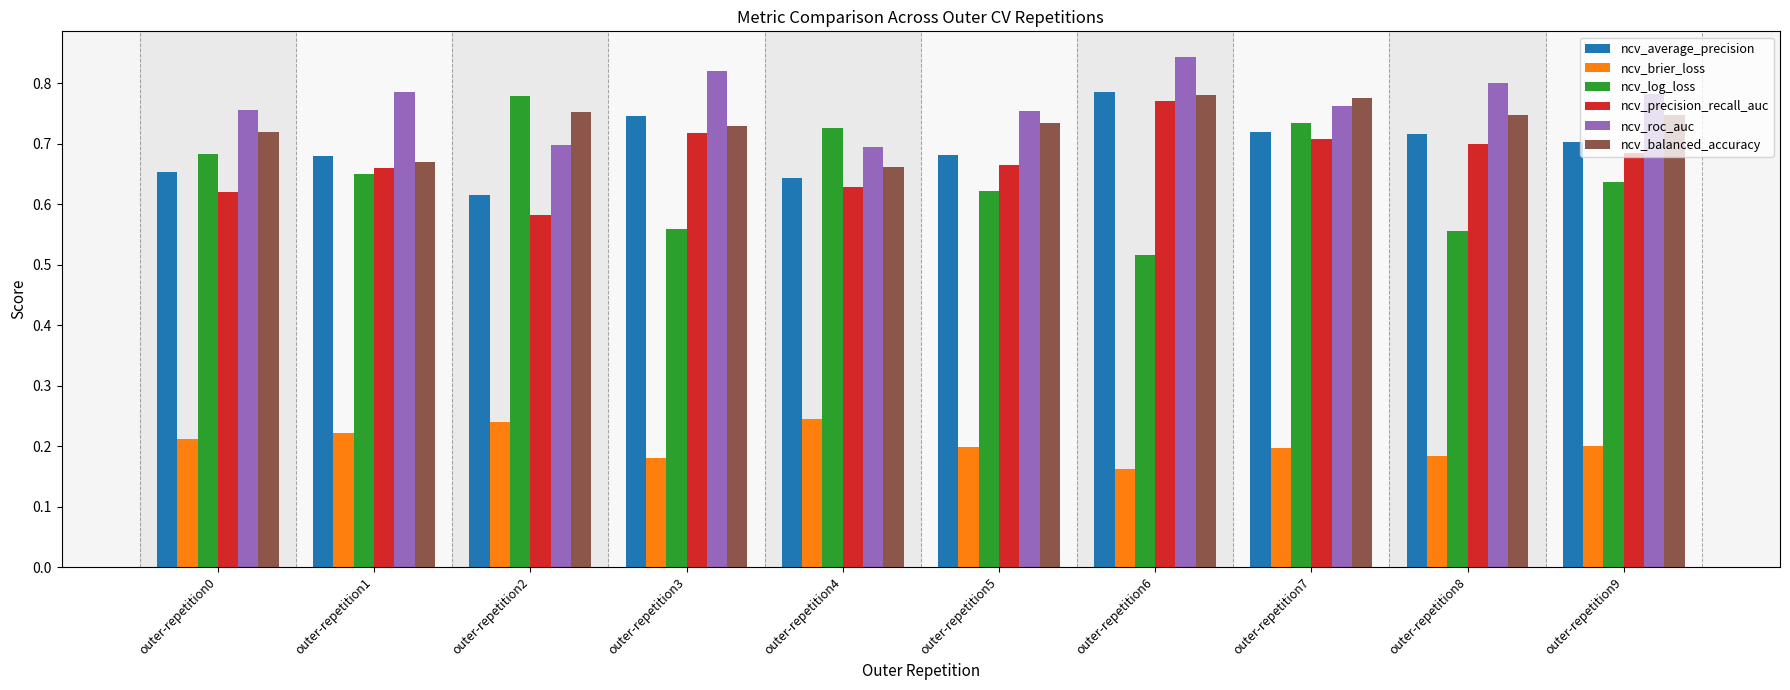

What is the sum of all ncv_log_loss values?

6.5